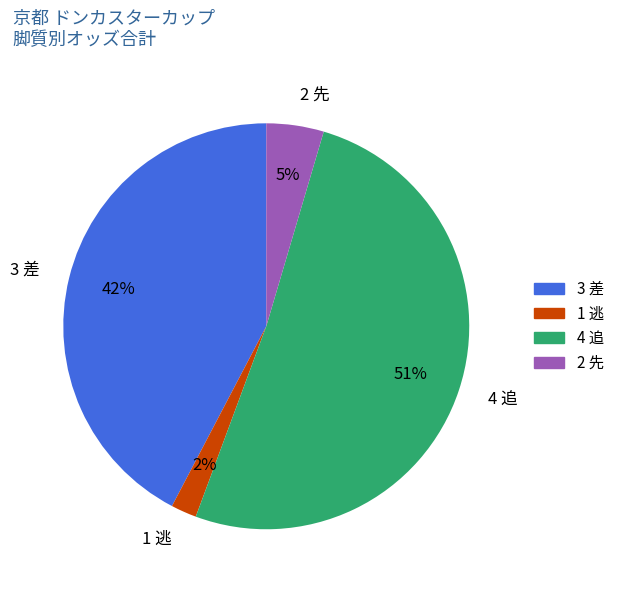

To the nearest percent, what is the average slice percentage?

25%